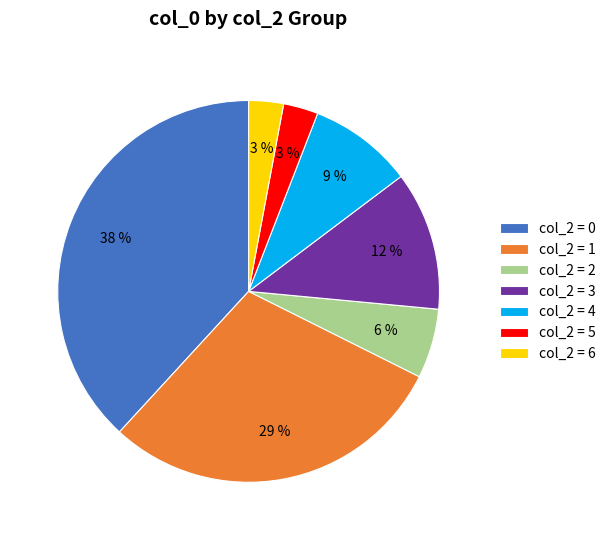

Count the number of slices in the pie.

7